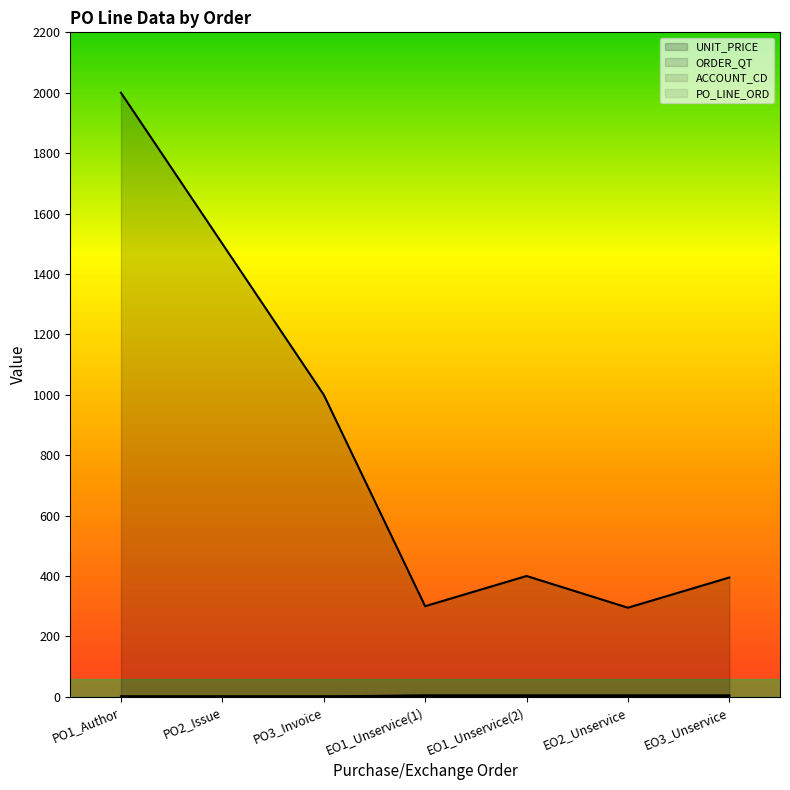

At which label is UNIT_PRICE closest to 1147?

PO3_Invoice